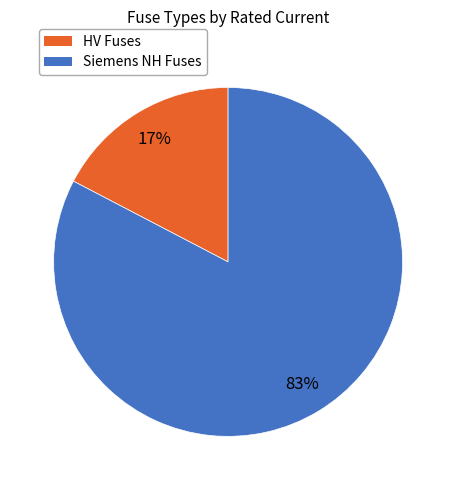

To the nearest percent, what is the average slice percentage?

50%